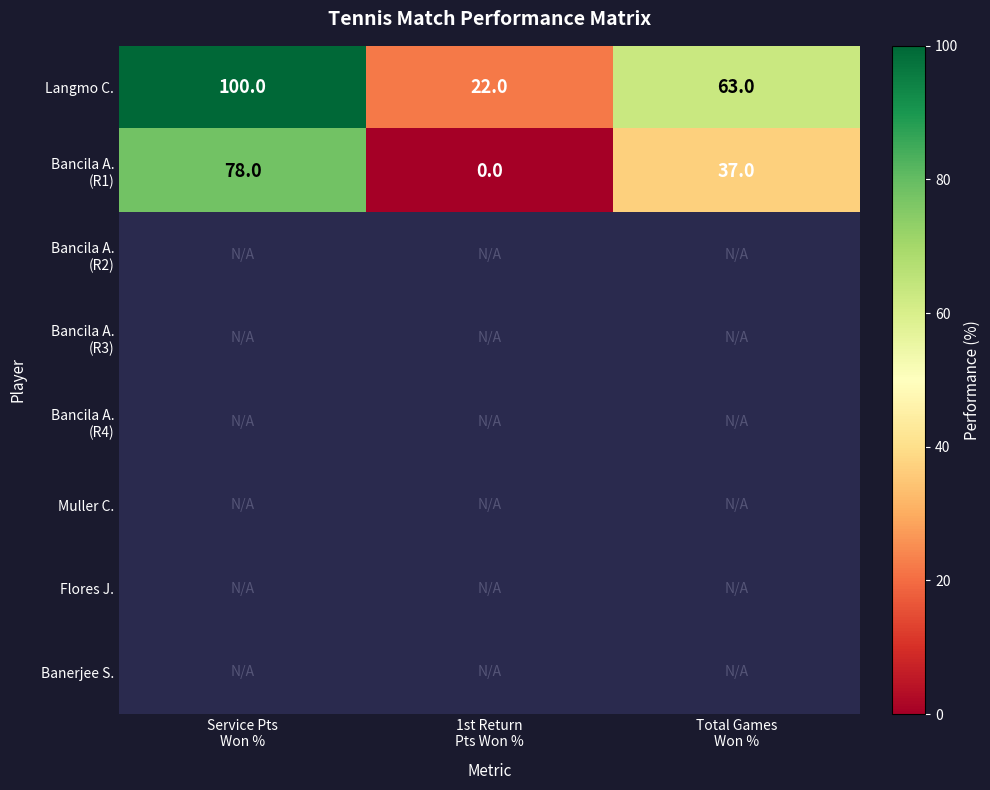

What is the sum of all Langmo C. values?

185